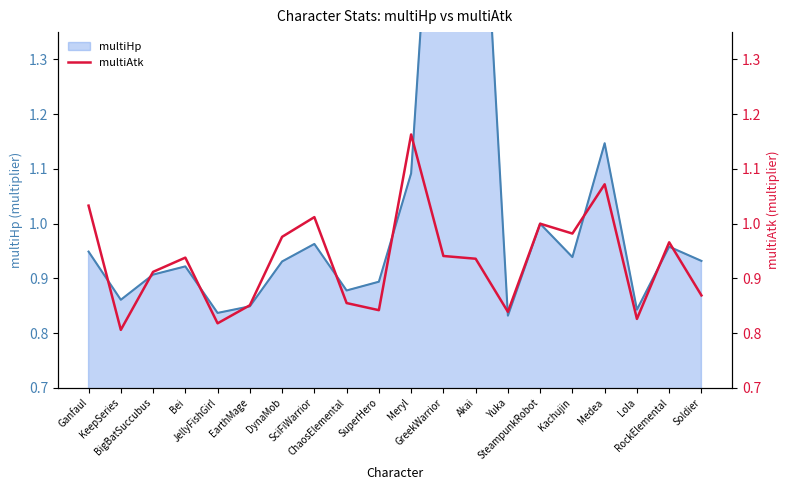

True or false: the data shows 0.6 at Lola.

False